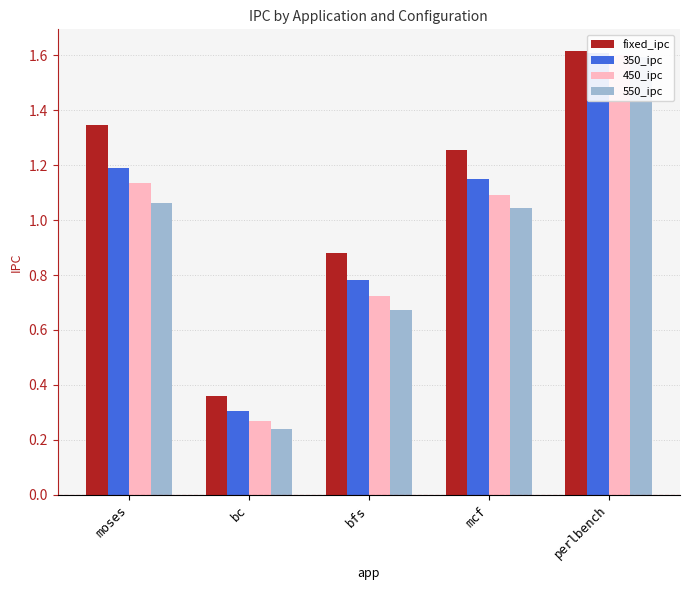

What is the difference between the 450_ipc values at perlbench and bc?

1.3